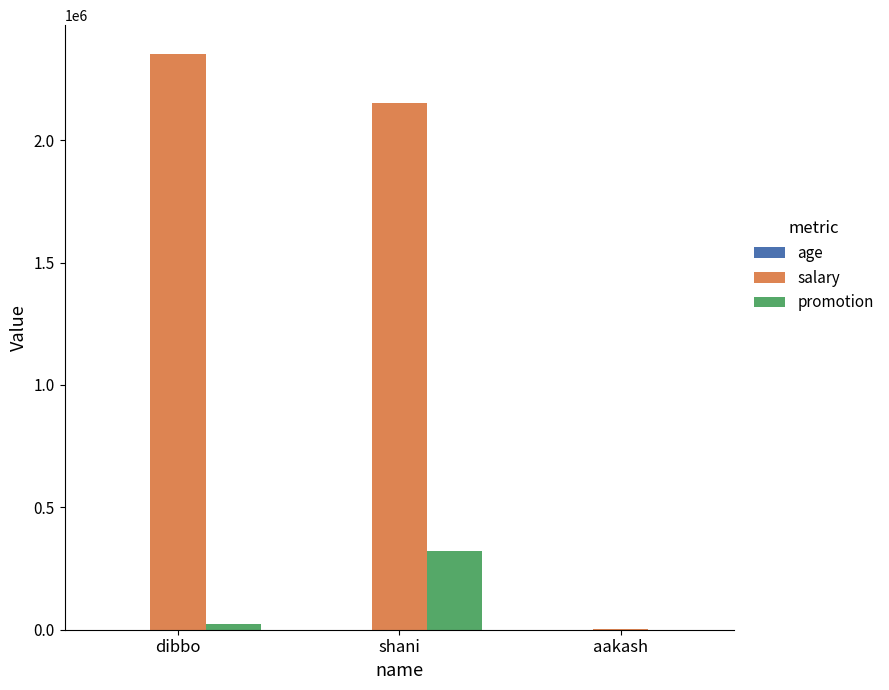

What is the sum of all salary values?

4509198